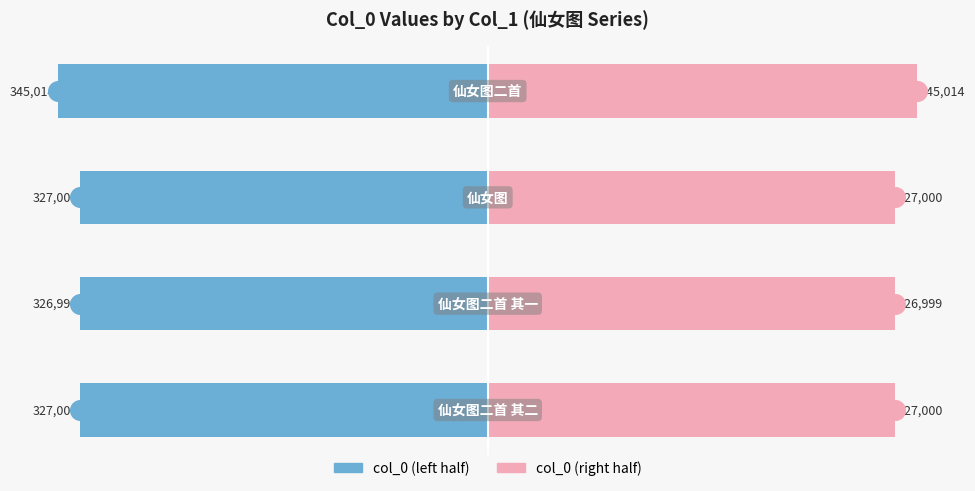

Which series reaches the maximum Y coordinate?

col_0 (right)